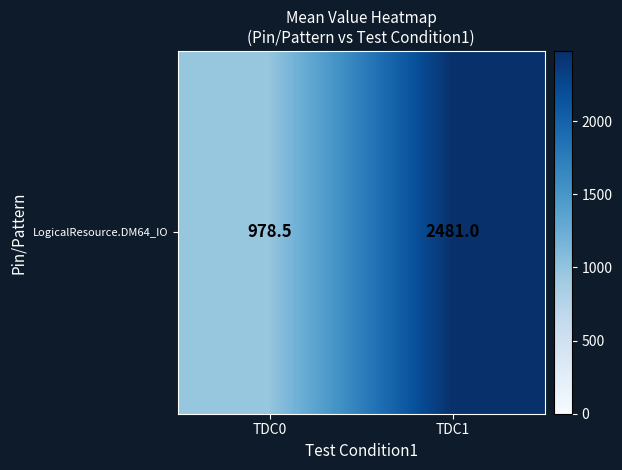

At which label is the value closest to 1729?

TDC0